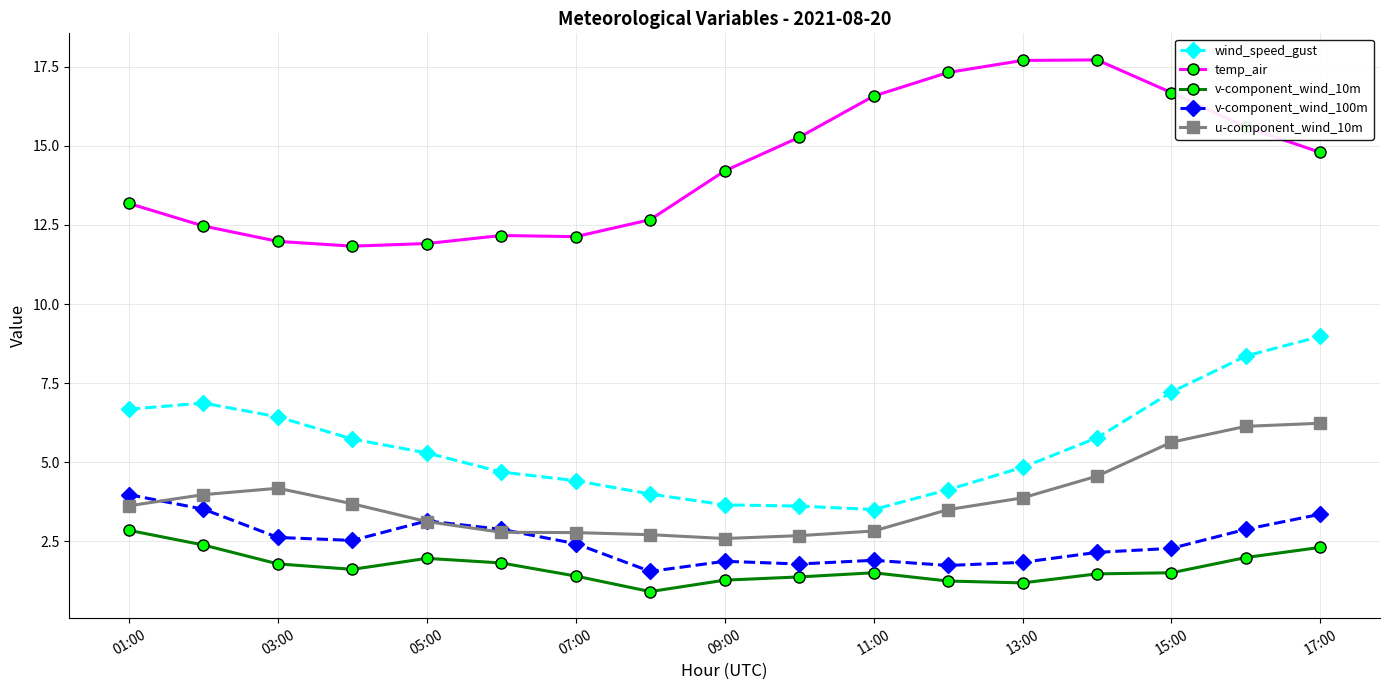

Which series has the largest total across all categories?

temp_air